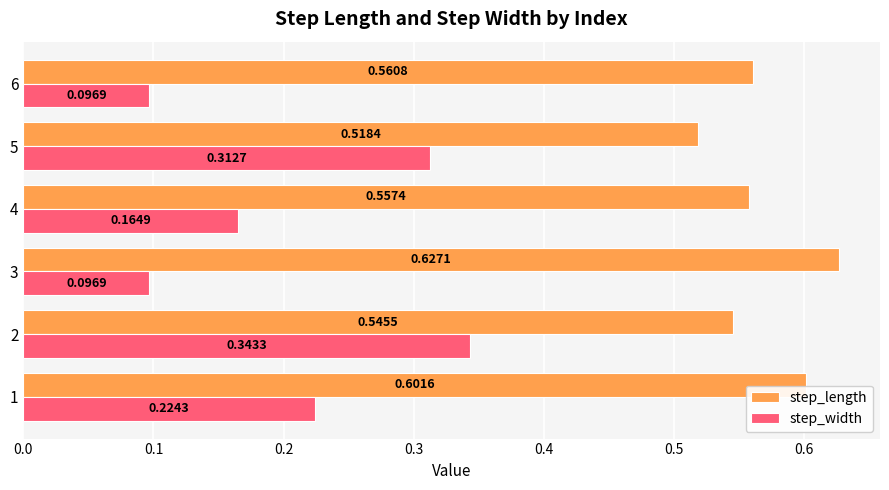

Which series has the largest total across all categories?

step_length